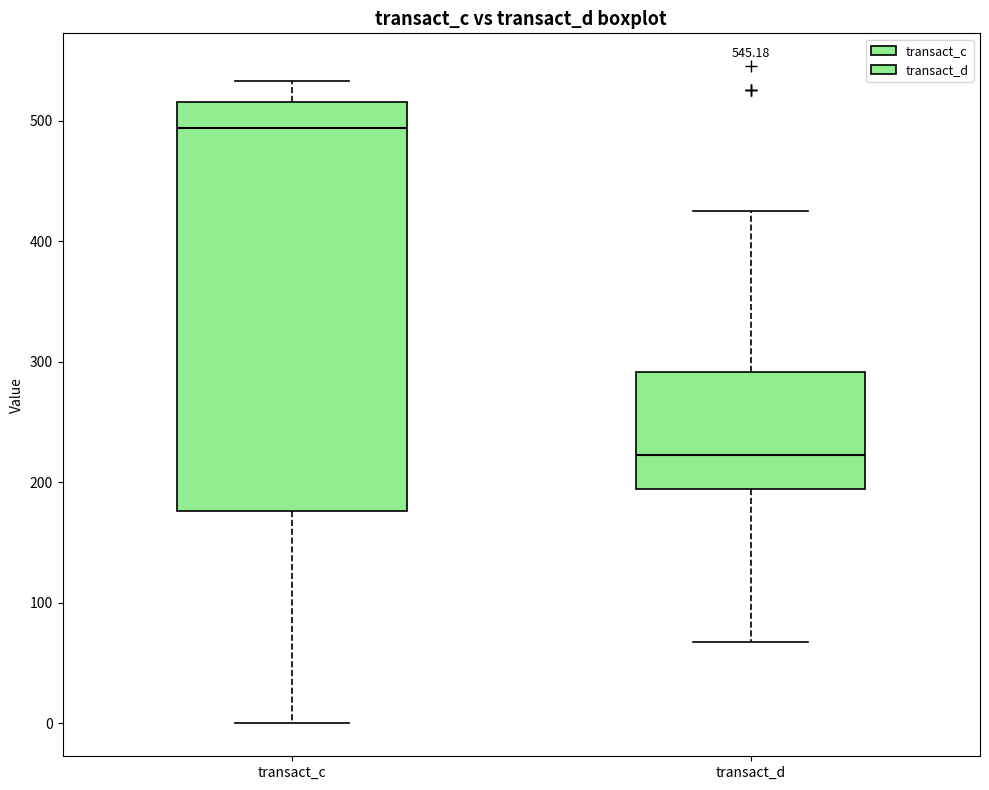

Which box is the tallest, from its lower edge to its upper edge?

transact_c